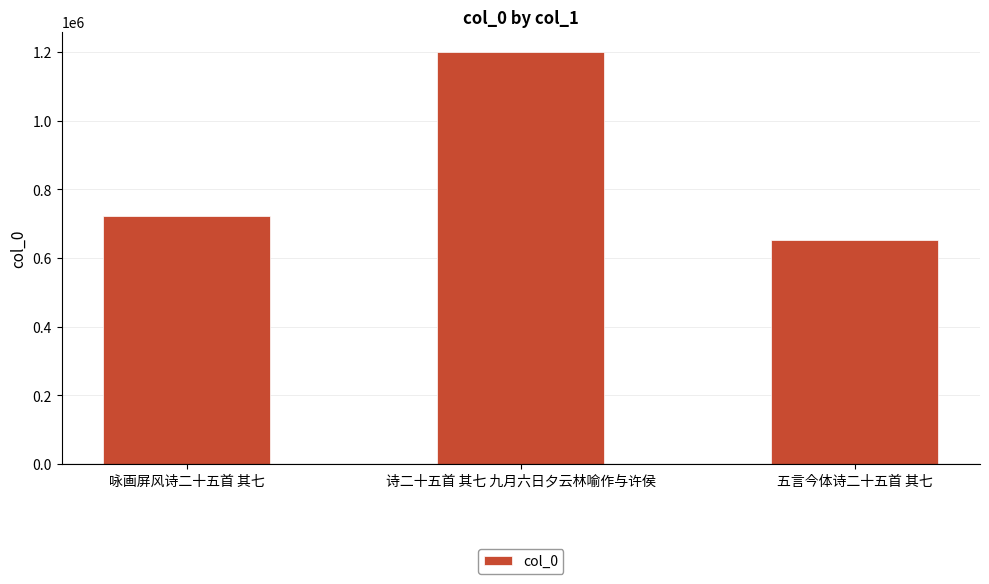

Reading left to right, list all the values displayed in this chart.

723656	1199379	652428